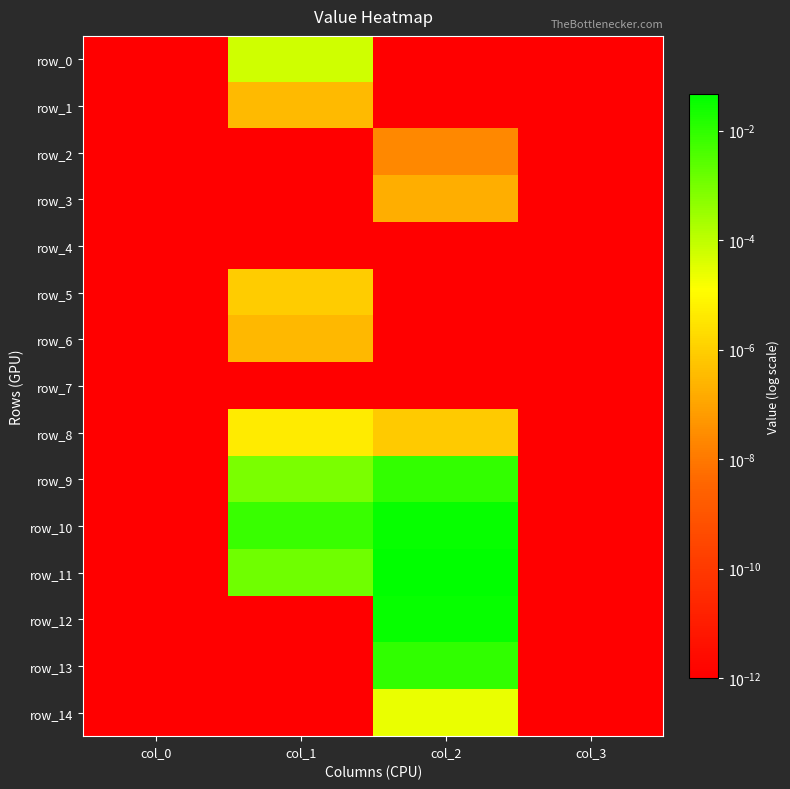

Which series changed the most between col_1 and col_3?

row_10